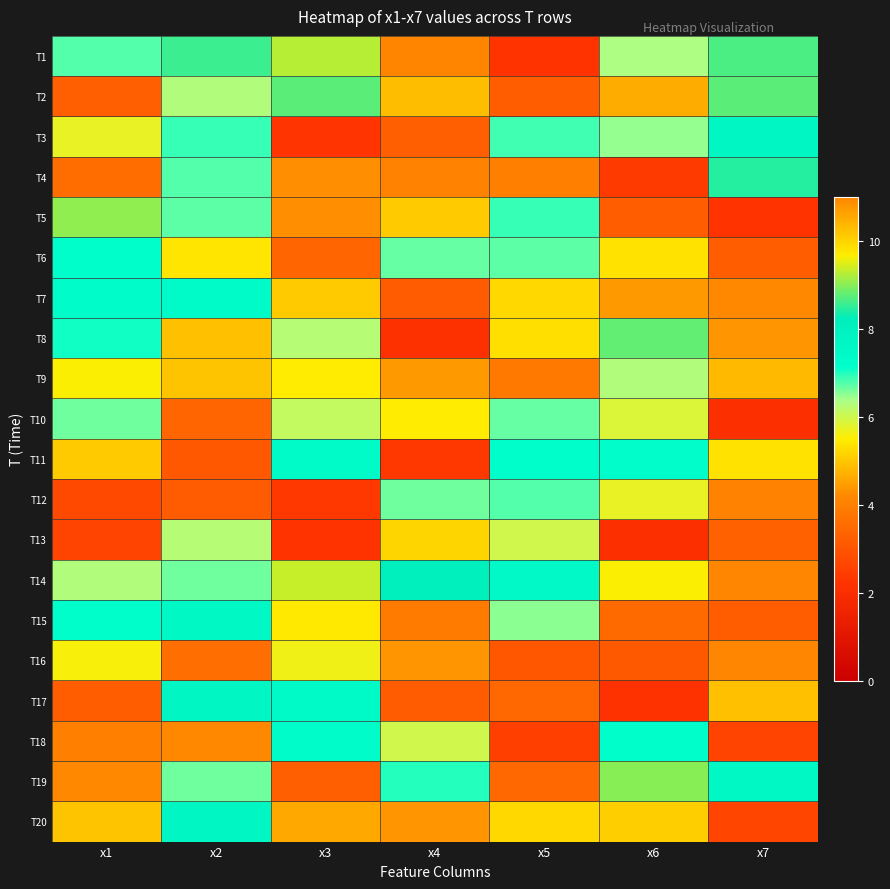

What is the total value across all series at x3?

110.0